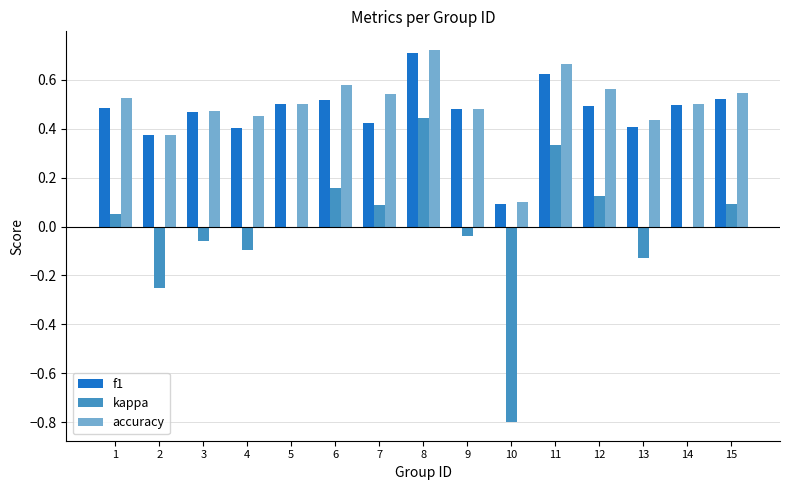

Which category has the highest value in the kappa series?

8